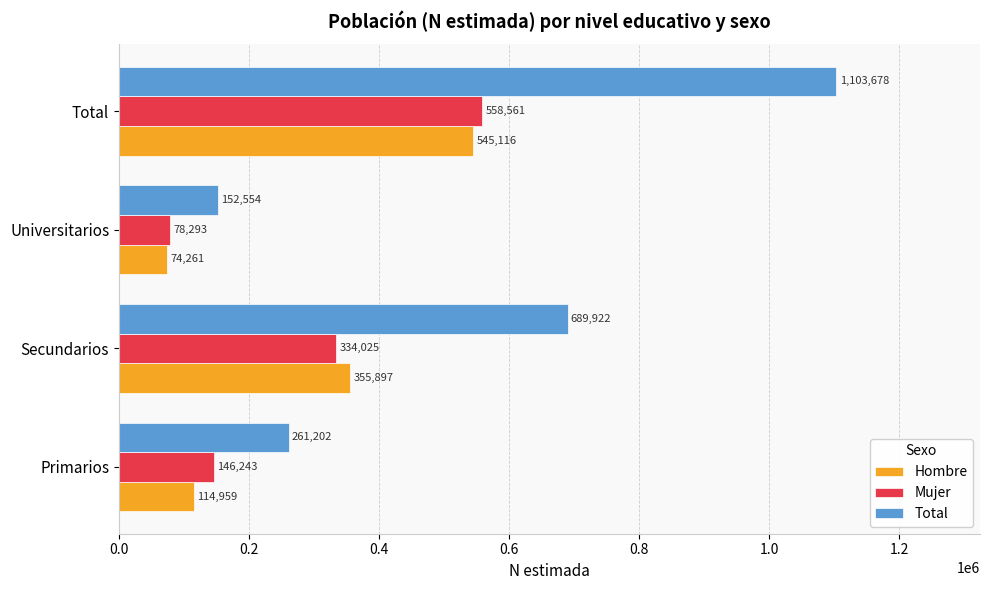

Count the Total values in the range 261202 to 1103678.

3